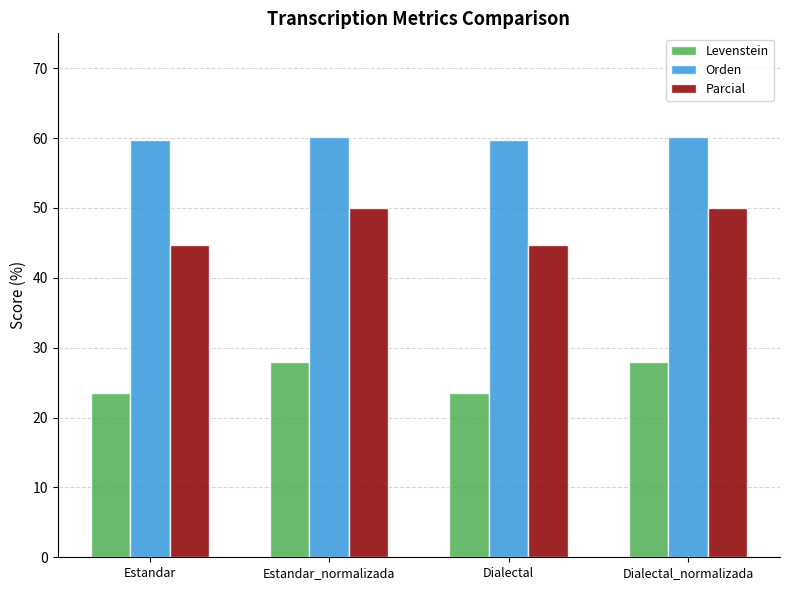

Does the chart contain any negative values?

No